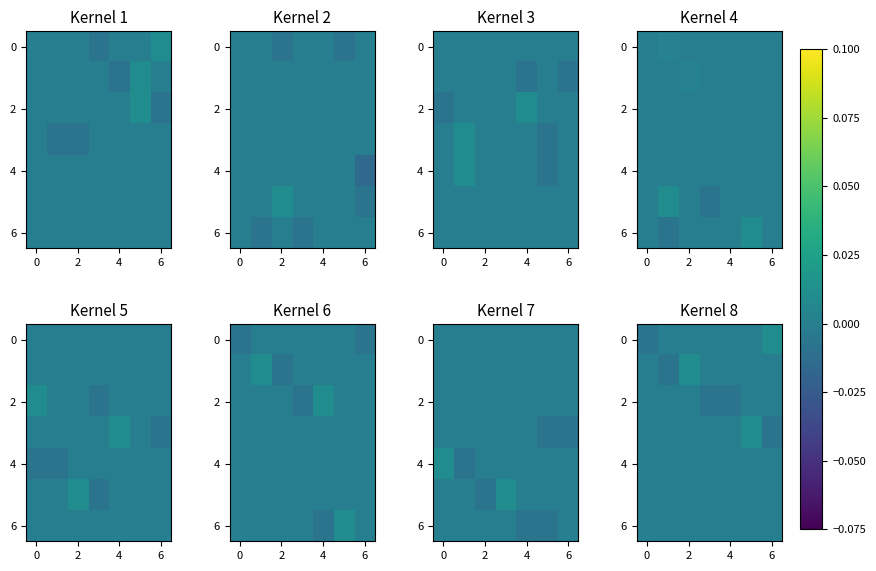

At which category does the chart reach its peak across all series?

6